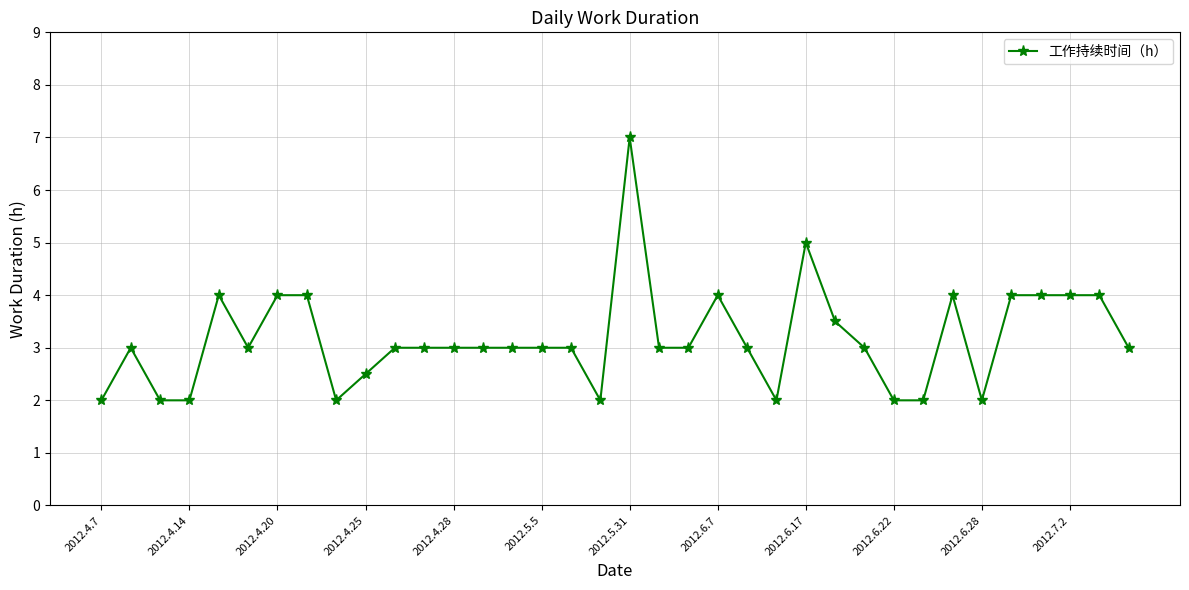

What is the value of the 30th point from the left?

4.0